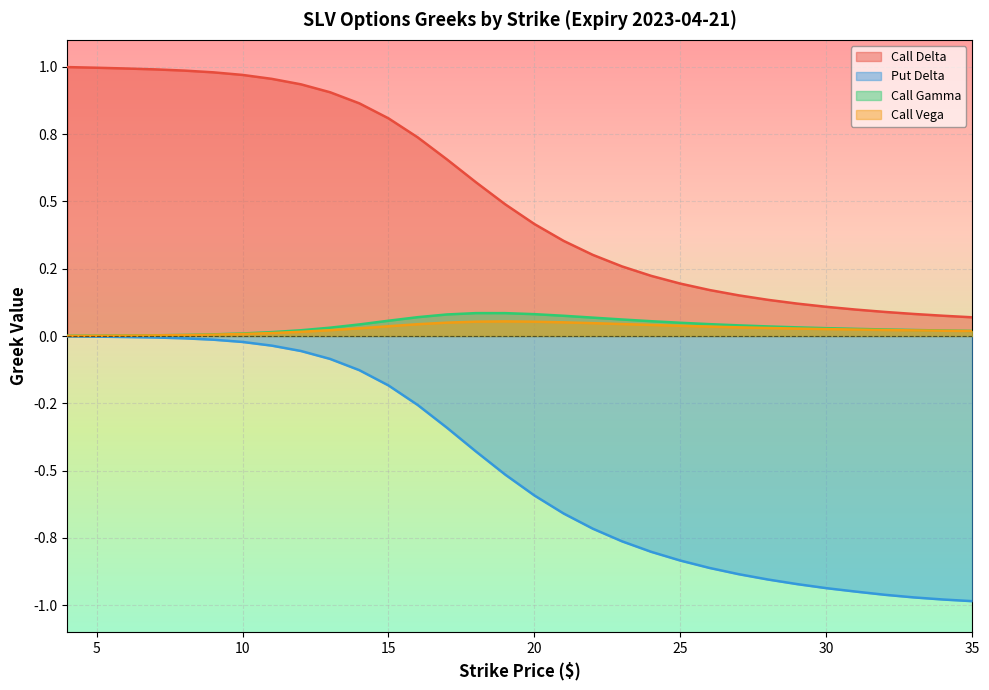

True or false: Call Gamma and Put Delta intersect in this chart.

False